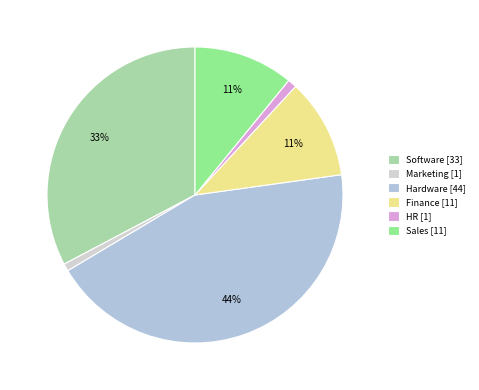

Rank the categories by value from highest to lowest.

Hardware, Software, Finance, Sales, HR, Marketing